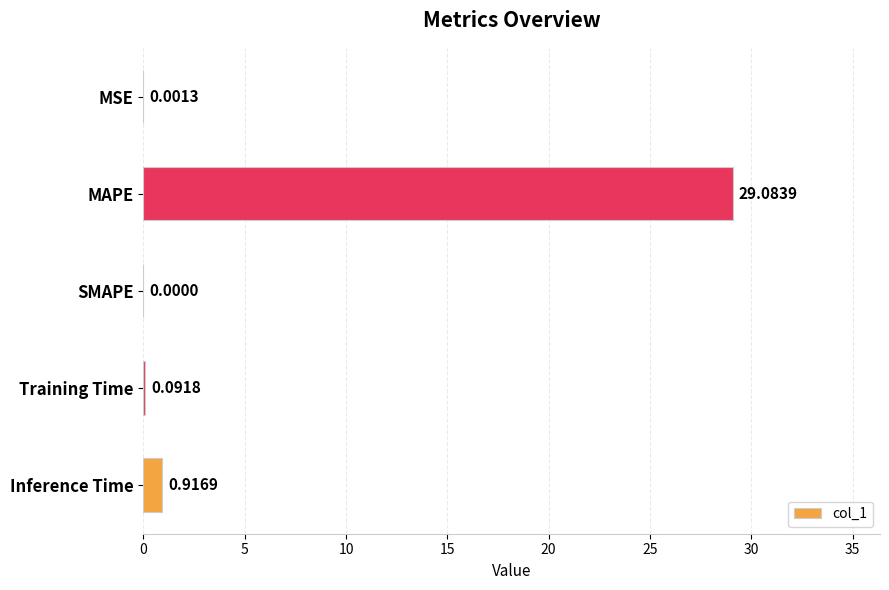

At which label is the value closest to 14?

Inference Time